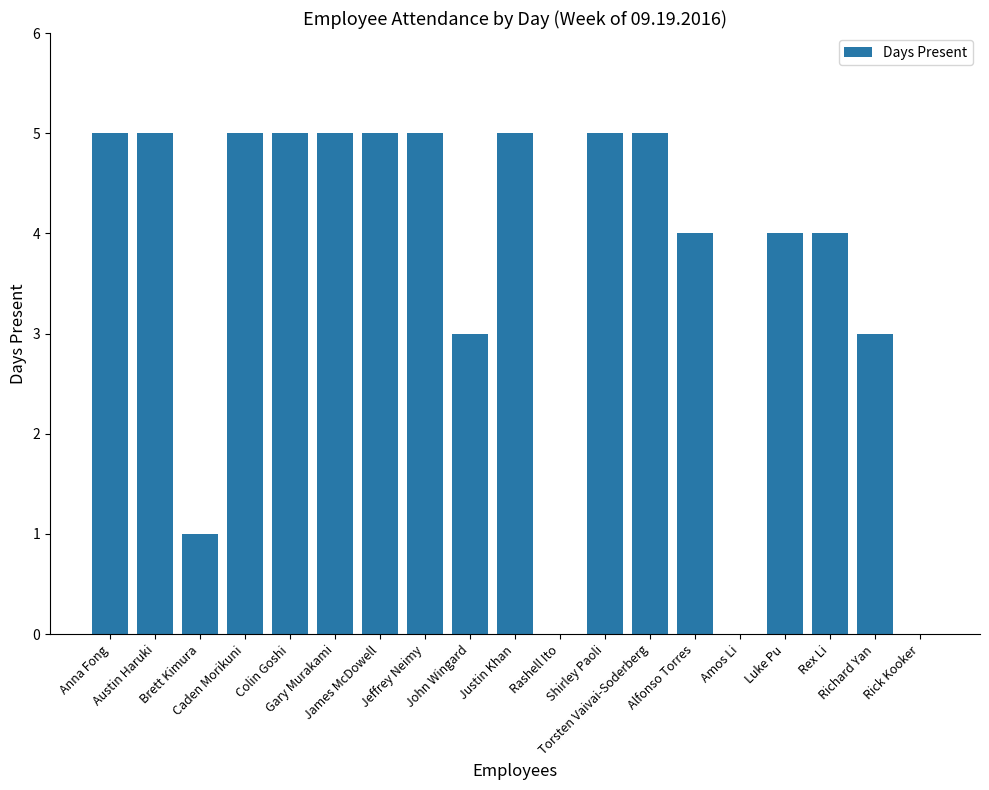

What is the sum of all values?

69